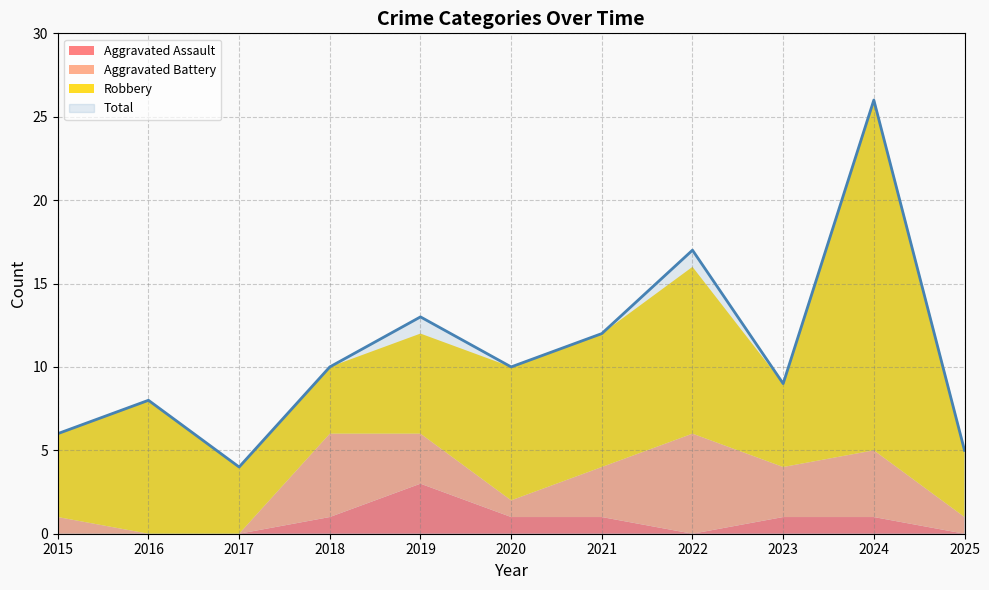

Which series has the widest spread of values?

Total